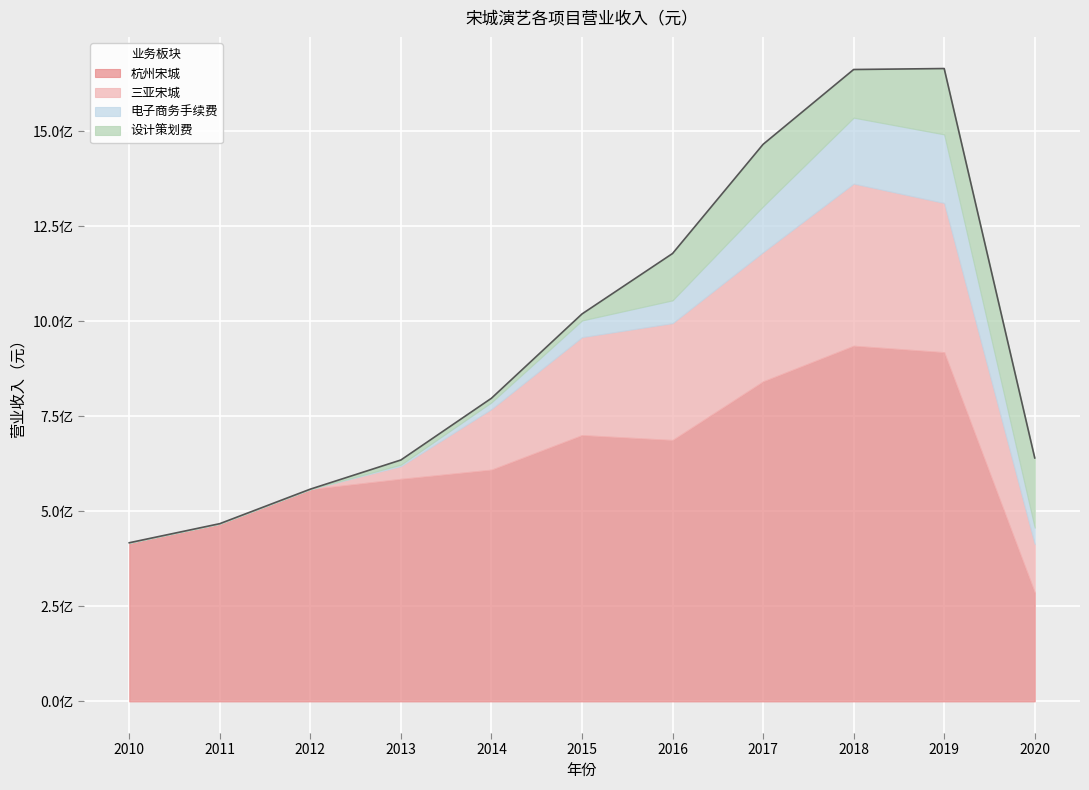

In 杭州宋城, how many points are lower than both neighbors (excluding endpoints)?

1